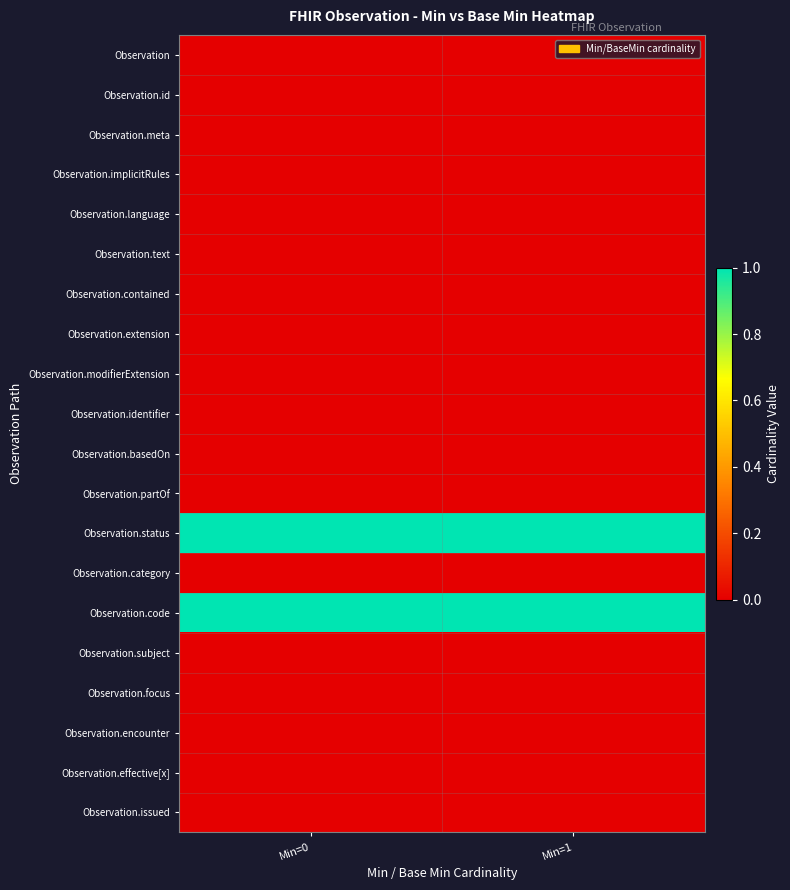

Reading left to right, what are all the values shown in this chart?

Observation: Min=0=0	Min=1=0
Observation.id: Min=0=0	Min=1=0
Observation.meta: Min=0=0	Min=1=0
Observation.implicitRules: Min=0=0	Min=1=0
Observation.language: Min=0=0	Min=1=0
Observation.text: Min=0=0	Min=1=0
Observation.contained: Min=0=0	Min=1=0
Observation.extension: Min=0=0	Min=1=0
Observation.modifierExtension: Min=0=0	Min=1=0
Observation.identifier: Min=0=0	Min=1=0
Observation.basedOn: Min=0=0	Min=1=0
Observation.partOf: Min=0=0	Min=1=0
Observation.status: Min=0=1	Min=1=1
Observation.category: Min=0=0	Min=1=0
Observation.code: Min=0=1	Min=1=1
Observation.subject: Min=0=0	Min=1=0
Observation.focus: Min=0=0	Min=1=0
Observation.encounter: Min=0=0	Min=1=0
Observation.effective[x]: Min=0=0	Min=1=0
Observation.issued: Min=0=0	Min=1=0